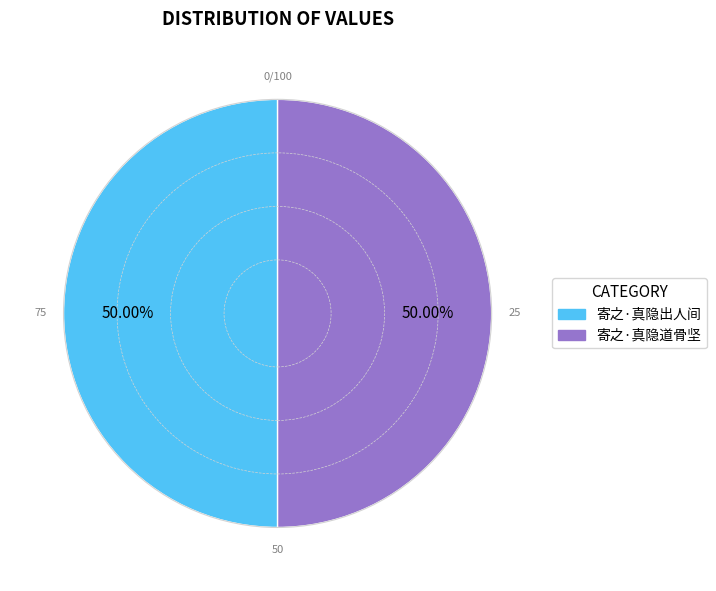

The 寄之·真隐道骨坚 slice represents 58% of the pie. True or false?

False